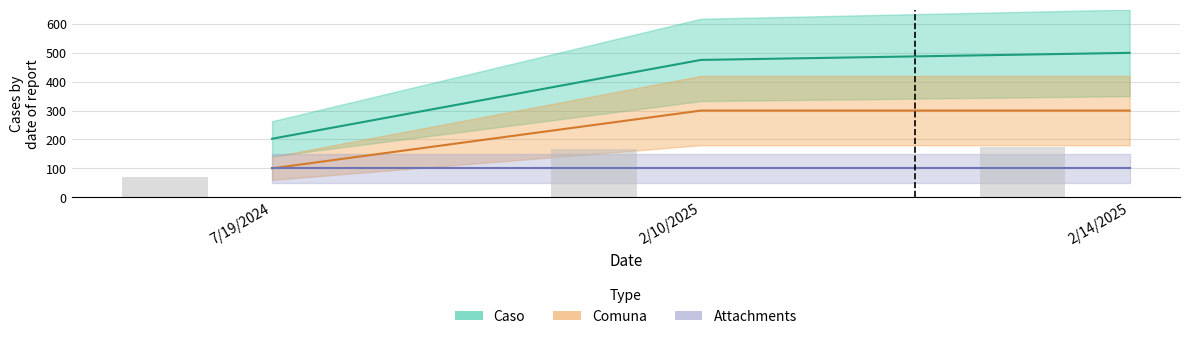

How many values in the Caso series are below 475?

1